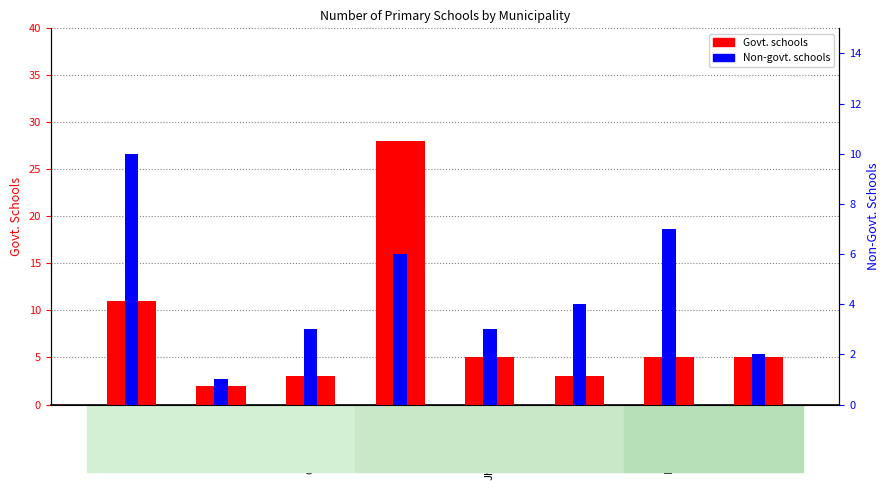

Is the value of Non-govt. at Chaugachha greater than the value of Govt. at Noapara?

No